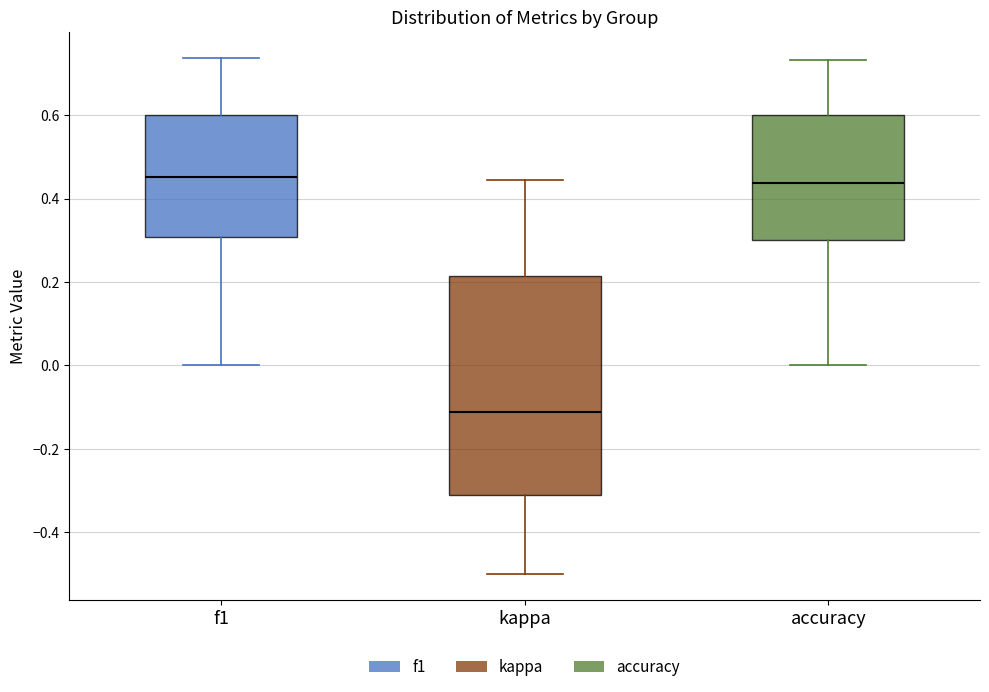

Where does the median line of the box for accuracy sit on the y-axis? The values are not printed on the chart, so give them approximately, as read against the axis.

0.44